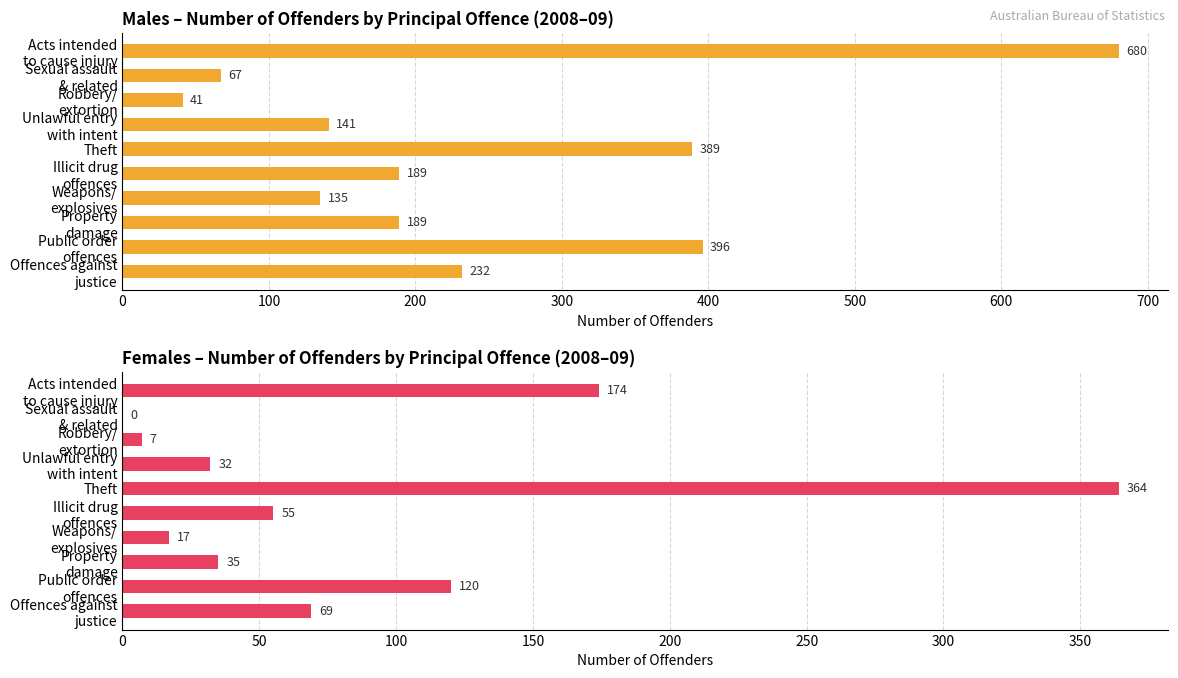

What position from the left is Illicit drug offences?

6